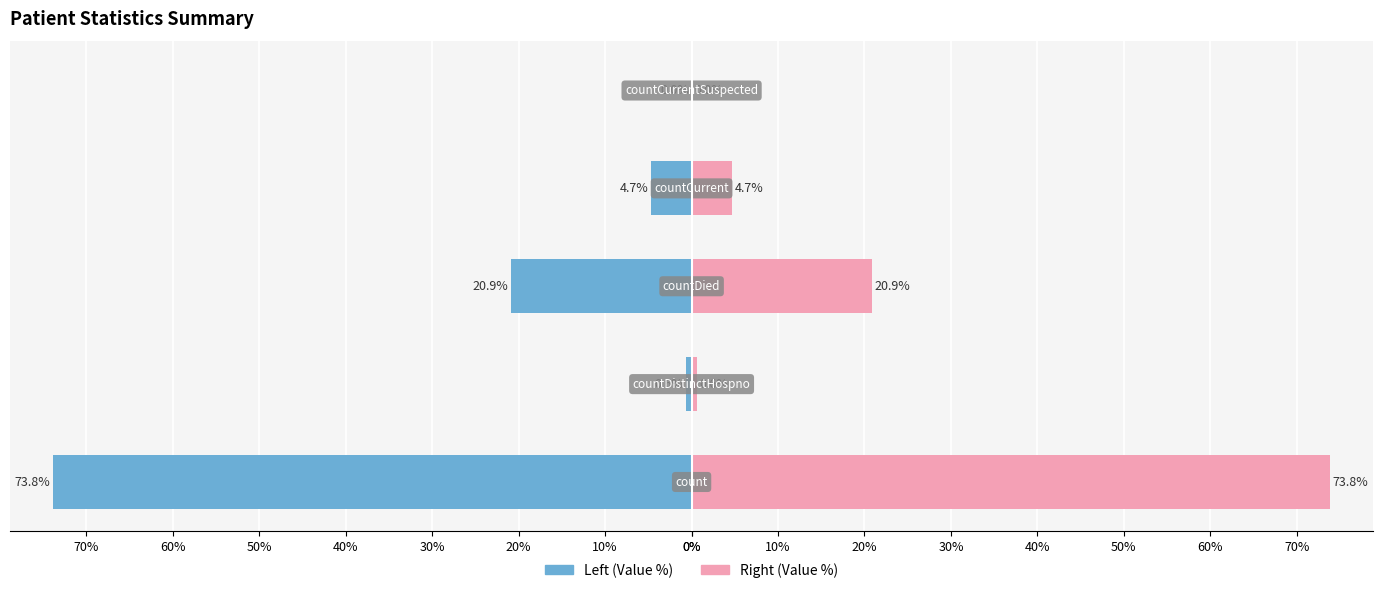

How many series are shown in this chart?

2